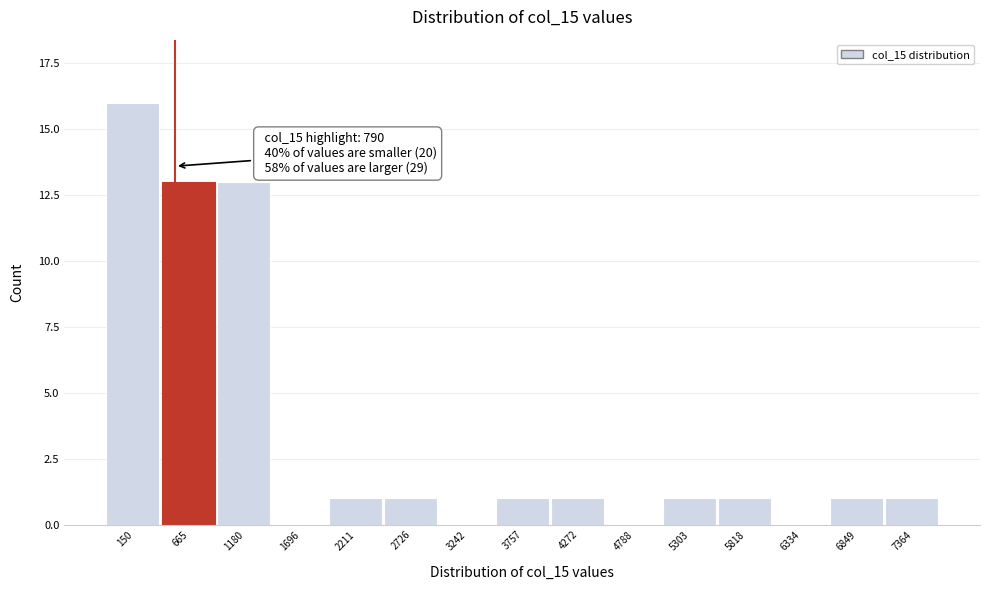

Reading left to right, transcribe all the data shown in this chart.

150=16	665=13	1180=13	1696=0	2211=1	2726=1	3242=0	3757=1	4272=1	4788=0	5303=1	5818=1	6334=0	6849=1	7364=1